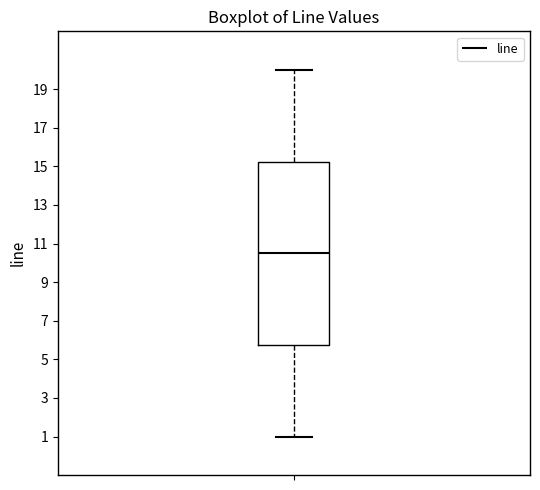

Read this box plot against the y-axis: the position of the median line, the range covered by the box, and the ends of both whiskers. The values are not printed on the chart, so give them approximately, as read against the axis.

median 10.6, box 5.8 to 15.2, whiskers 1.0 to 20.0